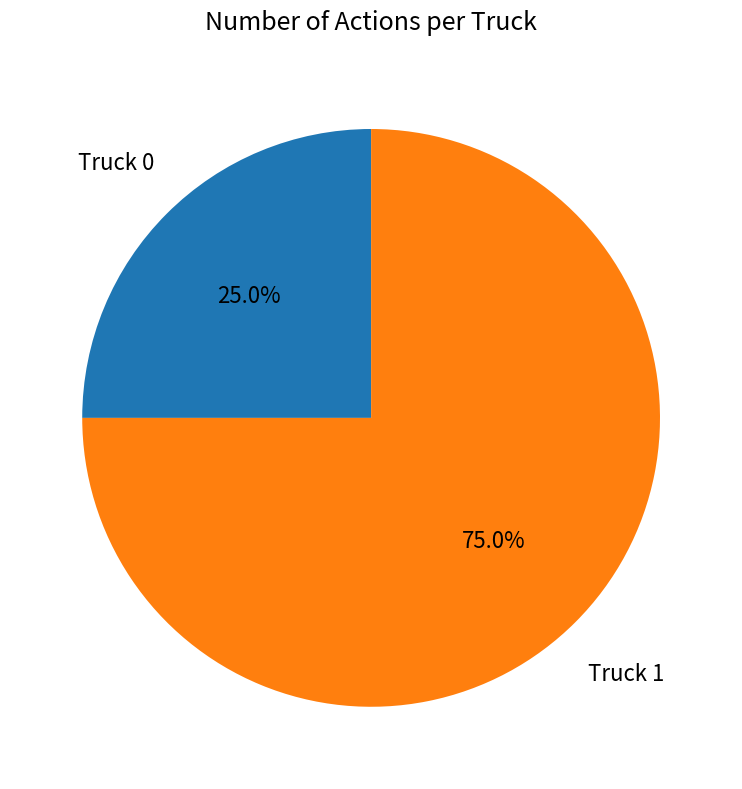

Is there a majority slice in this chart?

Yes